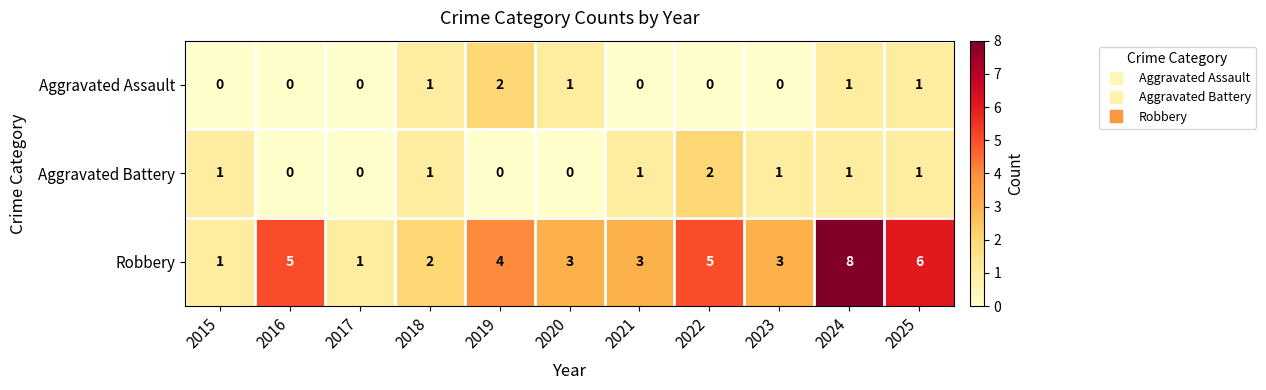

Read the Robbery value at 2024.

8